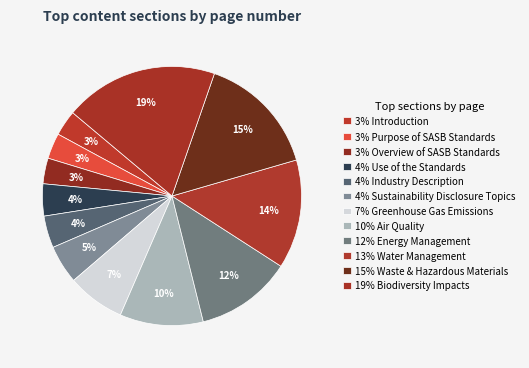

Rank the categories by value from highest to lowest.

Biodiversity Impacts, Waste & Hazardous Materials, Water Management, Energy Management, Air Quality, Greenhouse Gas Emissions, Sustainability Disclosure Topics, Use of the Standards, Industry Description, Introduction, Purpose of SASB Standards, Overview of SASB Standards